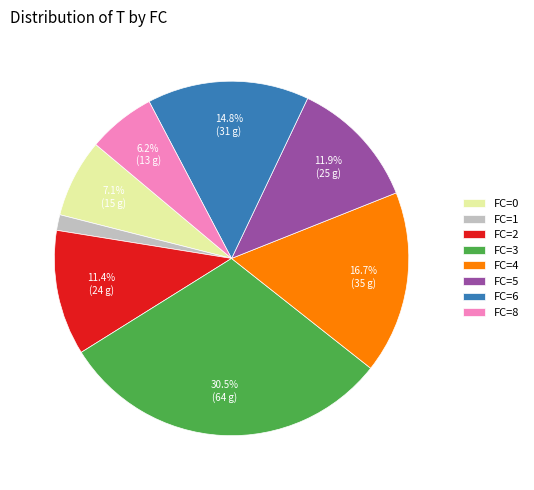

Does any single category account for the majority?

No